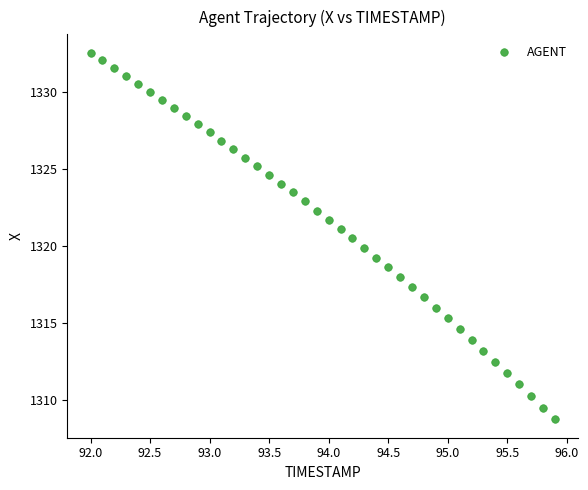

What is the range of X values (max minus min)?

3.9